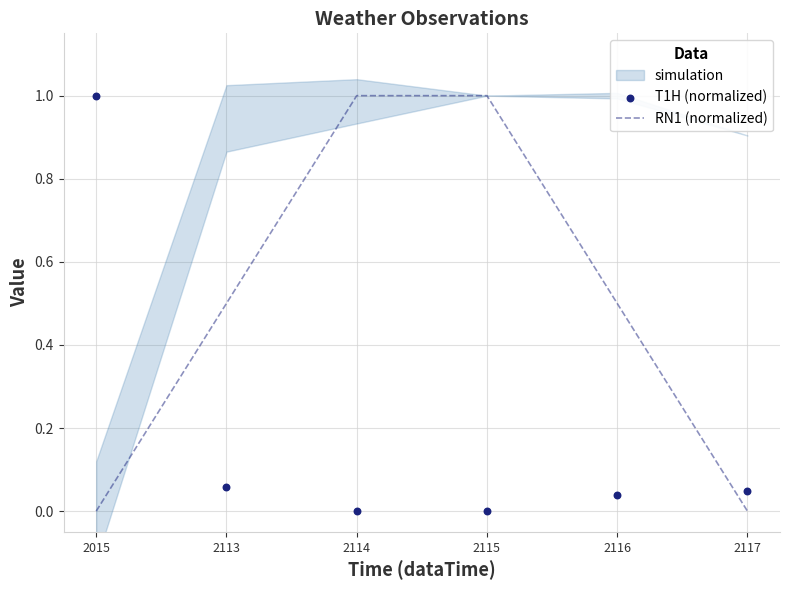

Which series has the largest total across all categories?

RN1 (normalized)